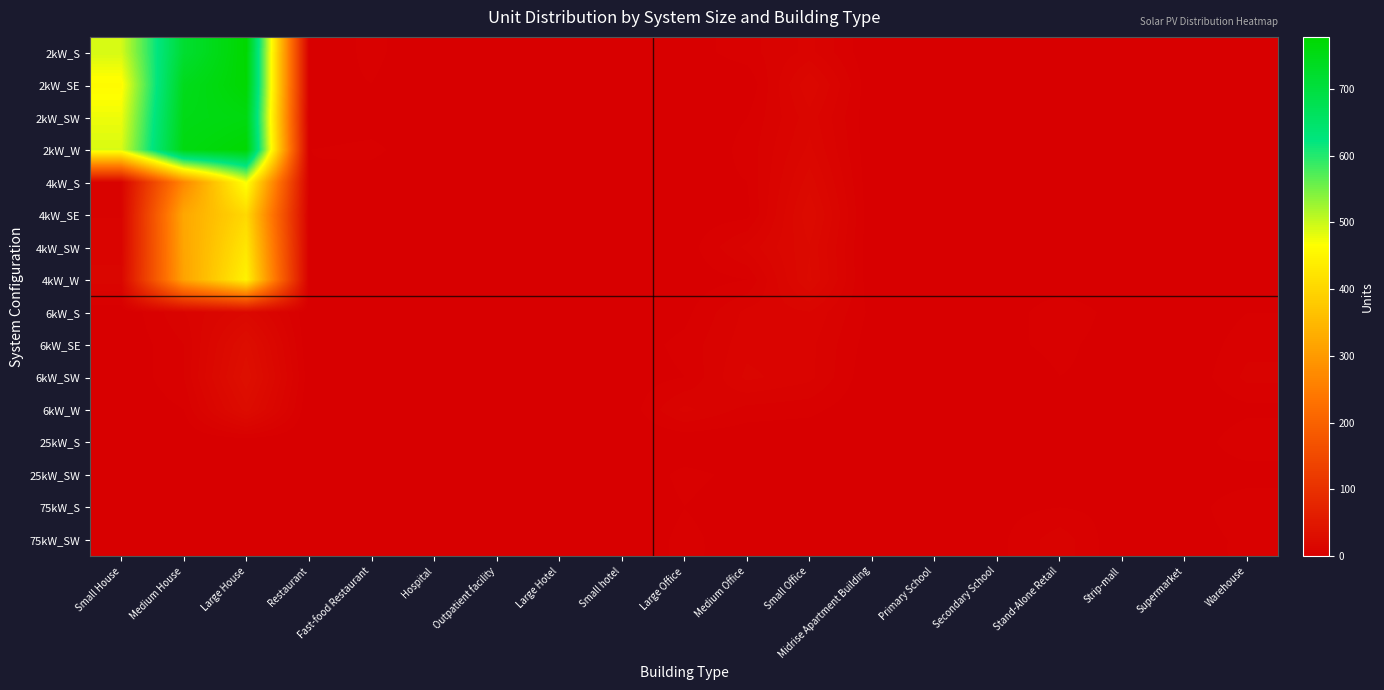

Reading left to right, transcribe all the data shown in this chart.

2kW_S: Small House=492	Medium House=717	Large House=778	Restaurant=0	Fast-food Restaurant=4	Hospital=0	Outpatient facility=0	Large Hotel=0	Small hotel=0	Large Office=1	Medium Office=5	Small Office=10	Midrise Apartment Building=0	Primary School=0	Secondary School=0	Stand-Alone Retail=0	Strip-mall=0	Supermarket=0	Warehouse=0
2kW_SE: Small House=460	Medium House=742	Large House=775	Restaurant=2	Fast-food Restaurant=3	Hospital=0	Outpatient facility=0	Large Hotel=0	Small hotel=0	Large Office=0	Medium Office=0	Small Office=18	Midrise Apartment Building=0	Primary School=0	Secondary School=0	Stand-Alone Retail=1	Strip-mall=0	Supermarket=0	Warehouse=0
2kW_SW: Small House=477	Medium House=750	Large House=759	Restaurant=0	Fast-food Restaurant=1	Hospital=0	Outpatient facility=0	Large Hotel=0	Small hotel=0	Large Office=1	Medium Office=3	Small Office=14	Midrise Apartment Building=0	Primary School=0	Secondary School=0	Stand-Alone Retail=0	Strip-mall=0	Supermarket=0	Warehouse=1
2kW_W: Small House=490	Medium House=757	Large House=774	Restaurant=3	Fast-food Restaurant=4	Hospital=0	Outpatient facility=0	Large Hotel=0	Small hotel=0	Large Office=0	Medium Office=4	Small Office=16	Midrise Apartment Building=0	Primary School=0	Secondary School=0	Stand-Alone Retail=0	Strip-mall=0	Supermarket=0	Warehouse=0
4kW_S: Small House=9	Medium House=269	Large House=472	Restaurant=3	Fast-food Restaurant=1	Hospital=0	Outpatient facility=2	Large Hotel=0	Small hotel=0	Large Office=2	Medium Office=3	Small Office=20	Midrise Apartment Building=0	Primary School=0	Secondary School=0	Stand-Alone Retail=1	Strip-mall=0	Supermarket=0	Warehouse=2
4kW_SE: Small House=9	Medium House=321	Large House=404	Restaurant=2	Fast-food Restaurant=0	Hospital=1	Outpatient facility=1	Large Hotel=0	Small hotel=0	Large Office=1	Medium Office=2	Small Office=24	Midrise Apartment Building=0	Primary School=0	Secondary School=0	Stand-Alone Retail=1	Strip-mall=0	Supermarket=0	Warehouse=1
4kW_SW: Small House=10	Medium House=318	Large House=426	Restaurant=2	Fast-food Restaurant=2	Hospital=0	Outpatient facility=1	Large Hotel=0	Small hotel=0	Large Office=1	Medium Office=10	Small Office=21	Midrise Apartment Building=0	Primary School=0	Secondary School=0	Stand-Alone Retail=1	Strip-mall=0	Supermarket=0	Warehouse=1
4kW_W: Small House=14	Medium House=314	Large House=446	Restaurant=1	Fast-food Restaurant=0	Hospital=0	Outpatient facility=1	Large Hotel=0	Small hotel=0	Large Office=1	Medium Office=3	Small Office=22	Midrise Apartment Building=0	Primary School=0	Secondary School=0	Stand-Alone Retail=0	Strip-mall=0	Supermarket=0	Warehouse=1
6kW_S: Small House=0	Medium House=9	Large House=18	Restaurant=0	Fast-food Restaurant=0	Hospital=0	Outpatient facility=3	Large Hotel=0	Small hotel=0	Large Office=2	Medium Office=10	Small Office=12	Midrise Apartment Building=2	Primary School=0	Secondary School=0	Stand-Alone Retail=6	Strip-mall=1	Supermarket=0	Warehouse=3
6kW_SE: Small House=0	Medium House=6	Large House=29	Restaurant=0	Fast-food Restaurant=0	Hospital=0	Outpatient facility=0	Large Hotel=1	Small hotel=1	Large Office=4	Medium Office=11	Small Office=10	Midrise Apartment Building=1	Primary School=0	Secondary School=2	Stand-Alone Retail=4	Strip-mall=1	Supermarket=0	Warehouse=5
6kW_SW: Small House=0	Medium House=6	Large House=33	Restaurant=1	Fast-food Restaurant=0	Hospital=0	Outpatient facility=1	Large Hotel=0	Small hotel=1	Large Office=3	Medium Office=13	Small Office=10	Midrise Apartment Building=0	Primary School=0	Secondary School=0	Stand-Alone Retail=3	Strip-mall=2	Supermarket=0	Warehouse=7
6kW_W: Small House=0	Medium House=3	Large House=26	Restaurant=0	Fast-food Restaurant=0	Hospital=1	Outpatient facility=0	Large Hotel=0	Small hotel=0	Large Office=10	Medium Office=5	Small Office=4	Midrise Apartment Building=0	Primary School=1	Secondary School=0	Stand-Alone Retail=1	Strip-mall=1	Supermarket=0	Warehouse=2
25kW_S: Small House=0	Medium House=0	Large House=0	Restaurant=0	Fast-food Restaurant=0	Hospital=0	Outpatient facility=0	Large Hotel=0	Small hotel=0	Large Office=0	Medium Office=0	Small Office=0	Midrise Apartment Building=0	Primary School=0	Secondary School=1	Stand-Alone Retail=2	Strip-mall=0	Supermarket=0	Warehouse=6
25kW_SW: Small House=0	Medium House=0	Large House=0	Restaurant=0	Fast-food Restaurant=0	Hospital=0	Outpatient facility=0	Large Hotel=0	Small hotel=0	Large Office=4	Medium Office=2	Small Office=0	Midrise Apartment Building=0	Primary School=1	Secondary School=1	Stand-Alone Retail=1	Strip-mall=0	Supermarket=1	Warehouse=1
75kW_S: Small House=0	Medium House=0	Large House=0	Restaurant=0	Fast-food Restaurant=0	Hospital=0	Outpatient facility=0	Large Hotel=0	Small hotel=0	Large Office=3	Medium Office=1	Small Office=0	Midrise Apartment Building=2	Primary School=0	Secondary School=2	Stand-Alone Retail=3	Strip-mall=2	Supermarket=1	Warehouse=6
75kW_SW: Small House=0	Medium House=0	Large House=0	Restaurant=0	Fast-food Restaurant=0	Hospital=0	Outpatient facility=0	Large Hotel=0	Small hotel=0	Large Office=4	Medium Office=1	Small Office=0	Midrise Apartment Building=1	Primary School=0	Secondary School=2	Stand-Alone Retail=8	Strip-mall=0	Supermarket=1	Warehouse=4